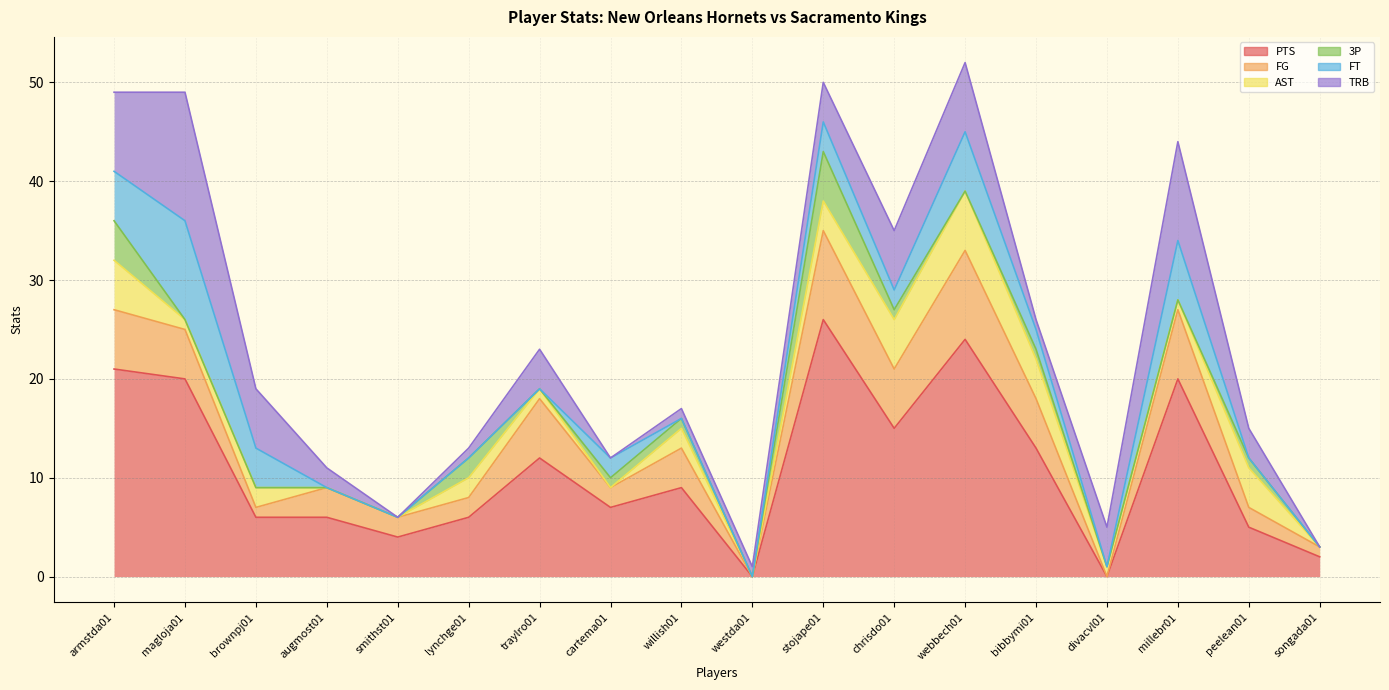

What are all the series names shown in the legend?

PTS, FG, AST, 3P, FT, TRB